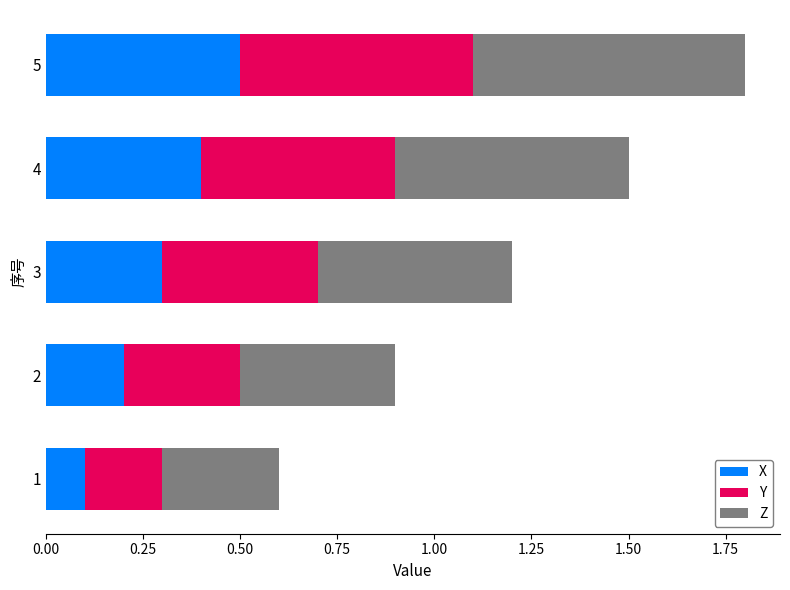

What is the highest value of the X series?

0.5